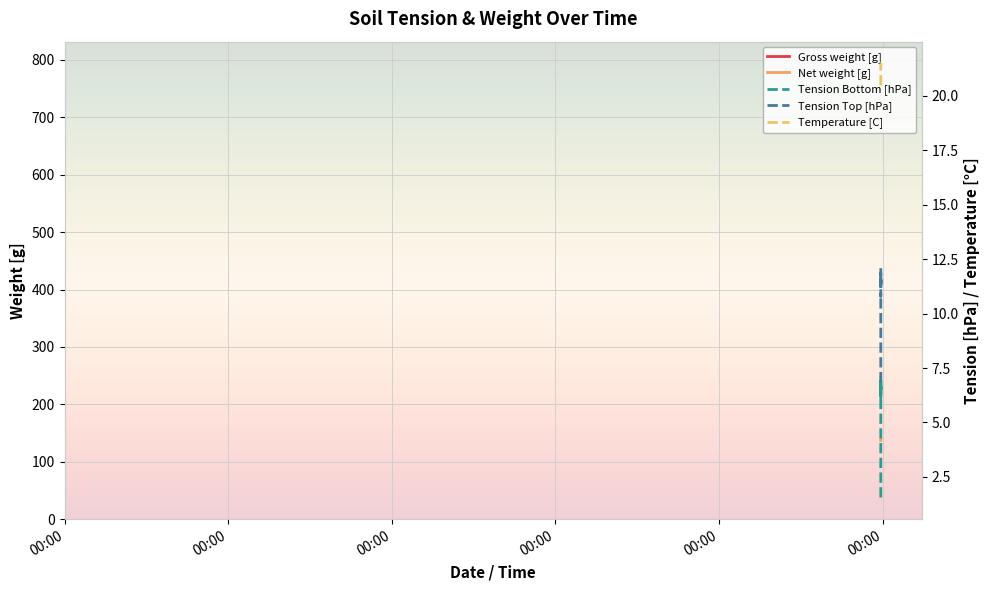

True or false: Net weight [g] and Temperature [C] cross at least once.

False